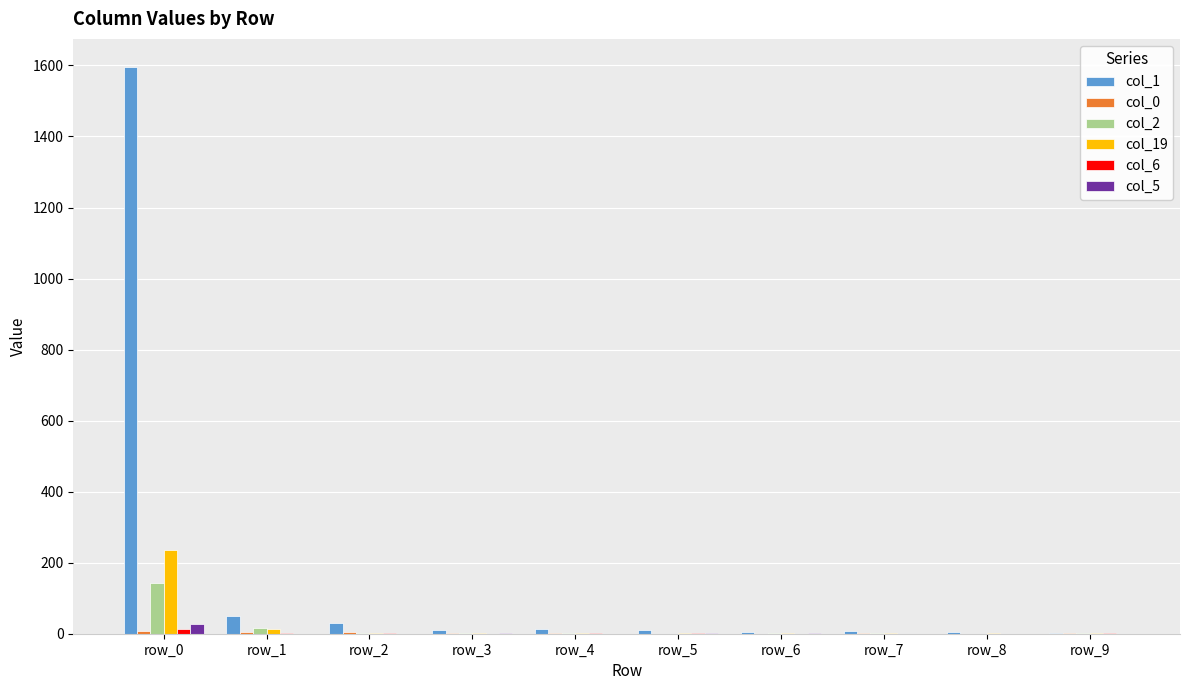

Does the chart contain stacked bars?

No